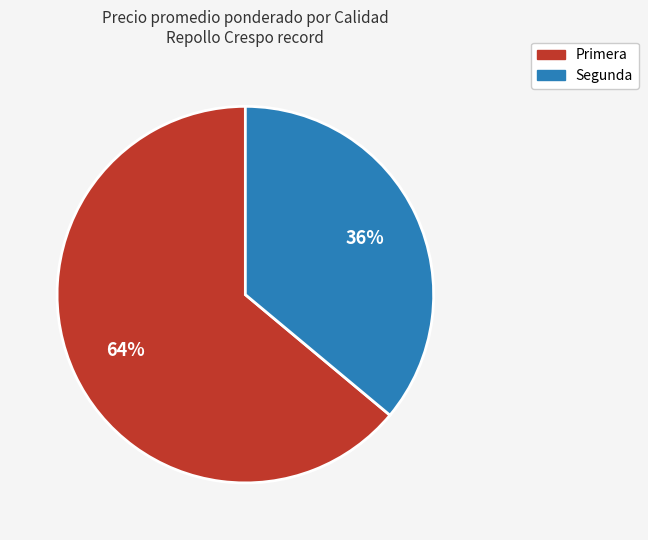

Rank the categories by value from lowest to highest.

Segunda, Primera